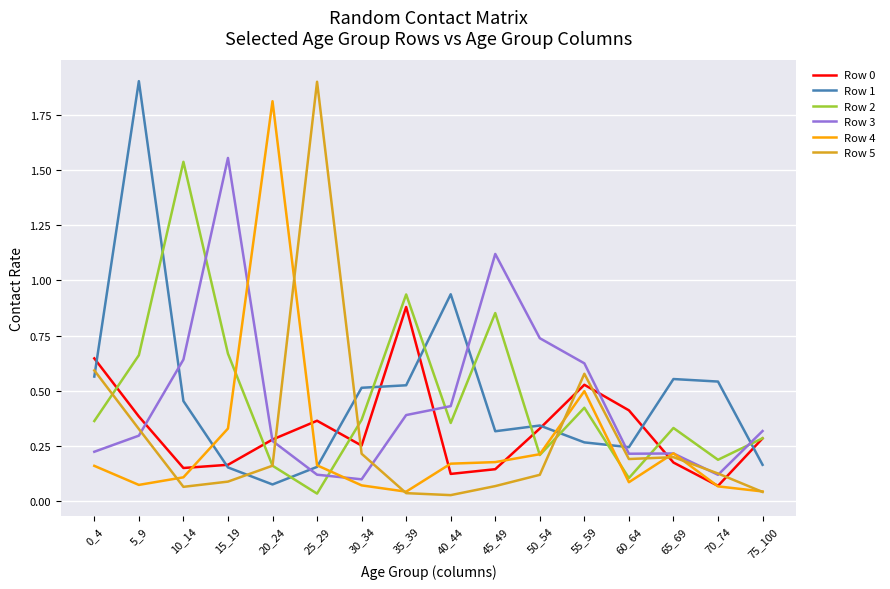

How many interior local valleys does the Row 0 series have?

4